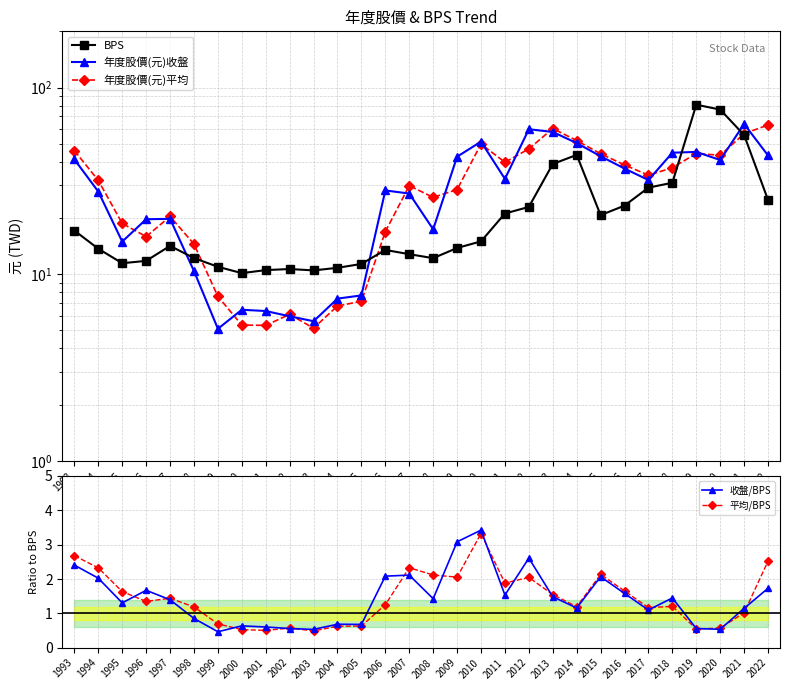

At which label is 收盤/BPS closest to 1?

2017